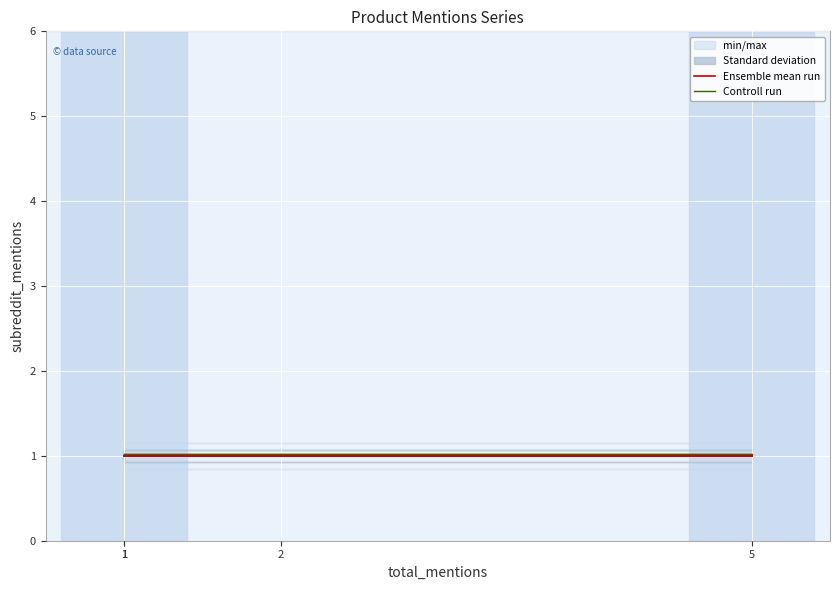

What is the sum of all Controll run values?

4.1